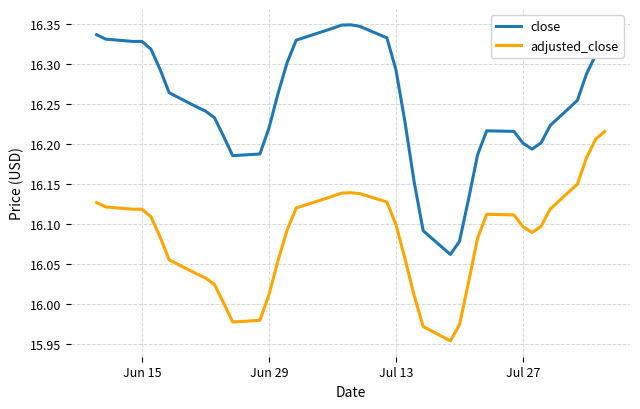

List the series in order of their overall mean, lowest first.

adjusted_close, close